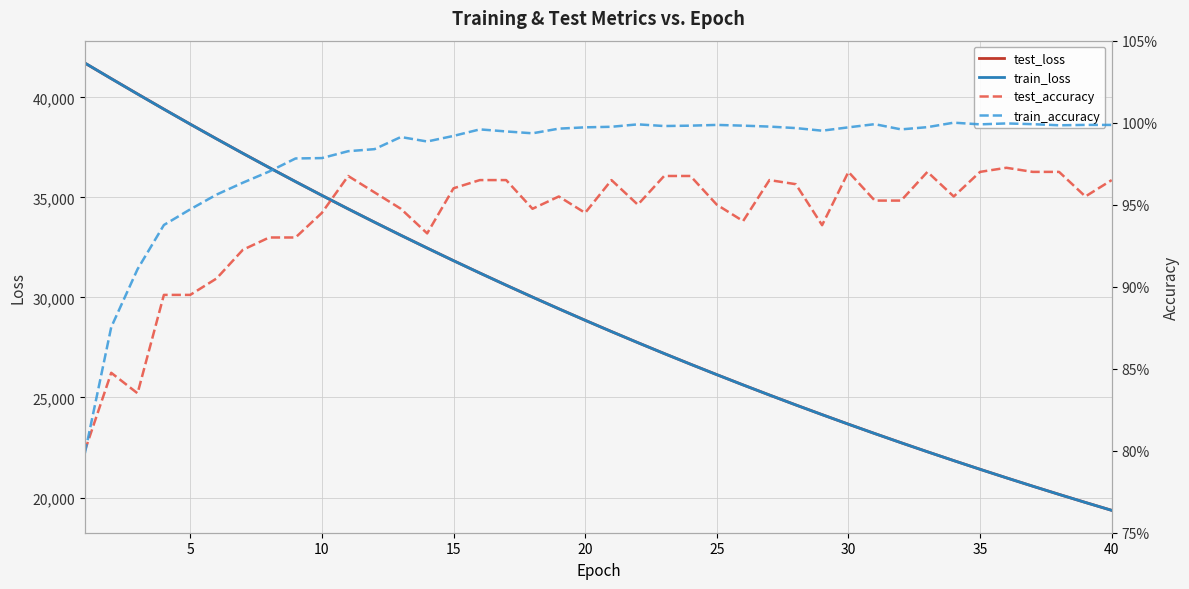

What is the highest value of the test_loss series?

41716.0